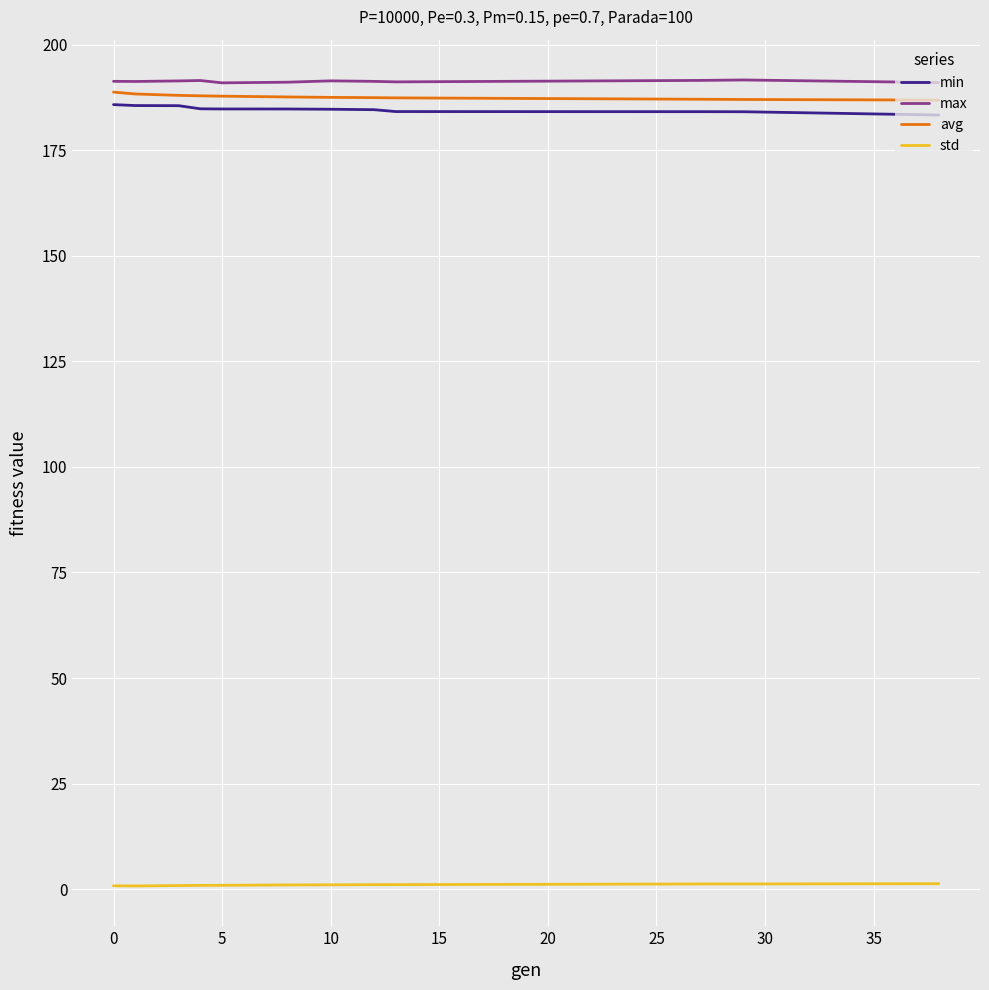

True or false: avg and min intersect in this chart.

False